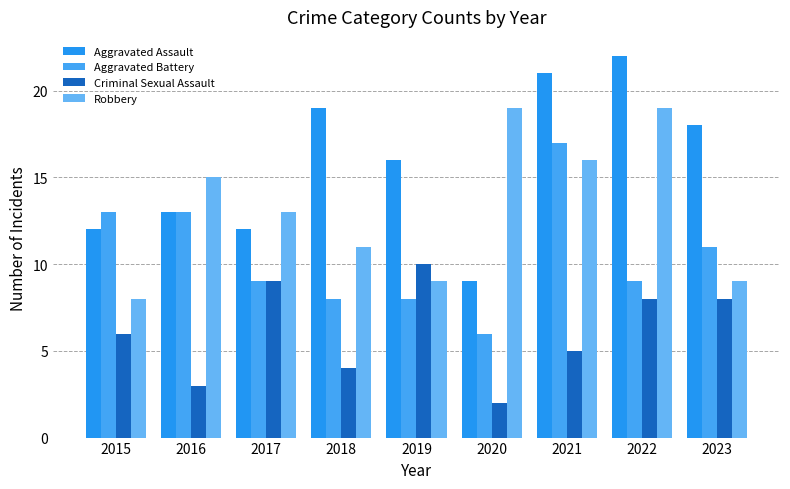

The value of Aggravated Assault at 2020 is 12. True or false?

False